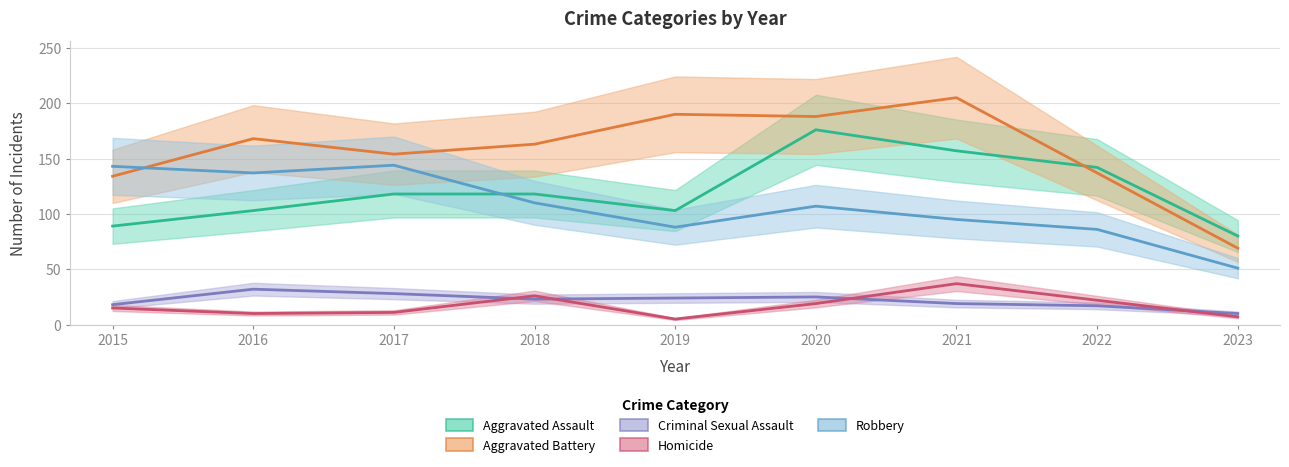

True or false: Robbery has more than 0 points higher than both neighbors.

True